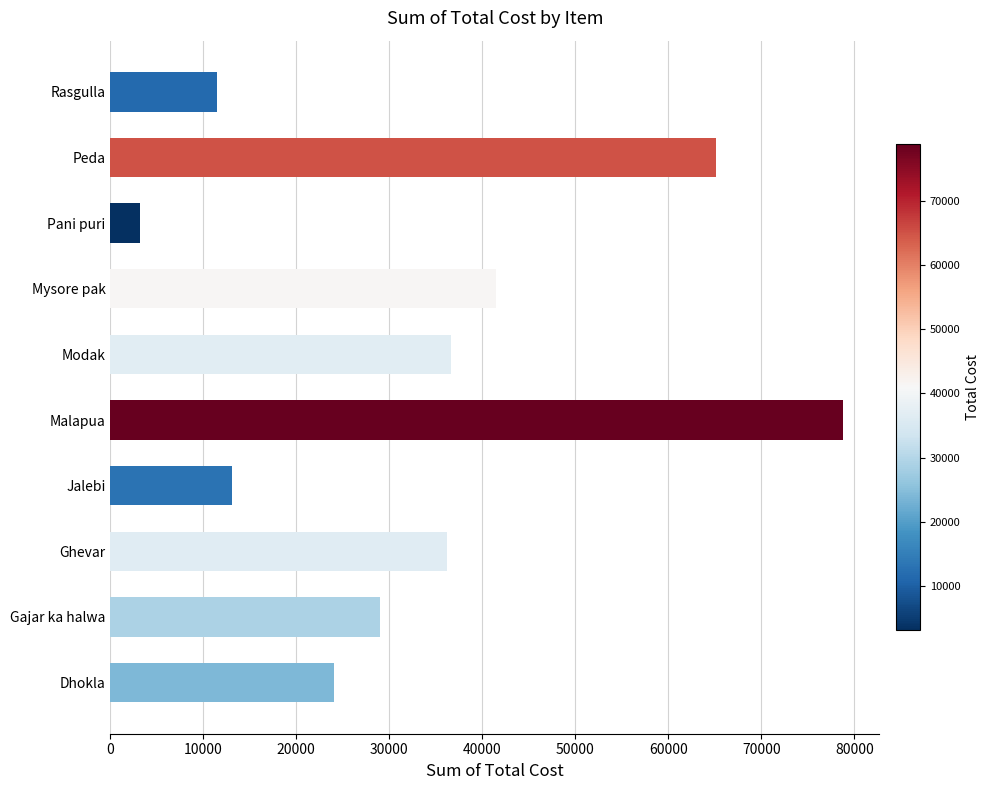

Reading bottom to top, transcribe all the data shown in this chart.

24030.0	28950.0	36250.0	13100.0	78750.0	36630.0	41500.0	3177.5	65100.0	11475.0